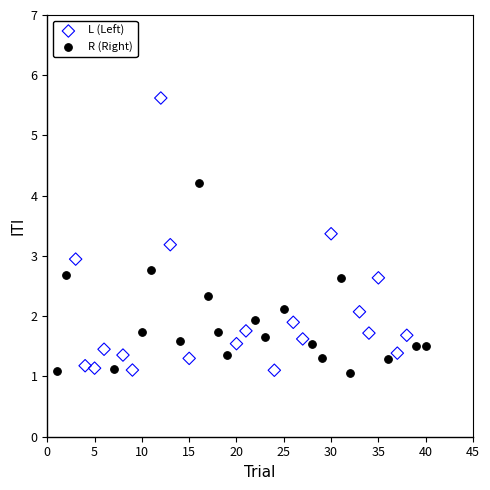

Which series reaches the maximum Y coordinate?

L (Left)